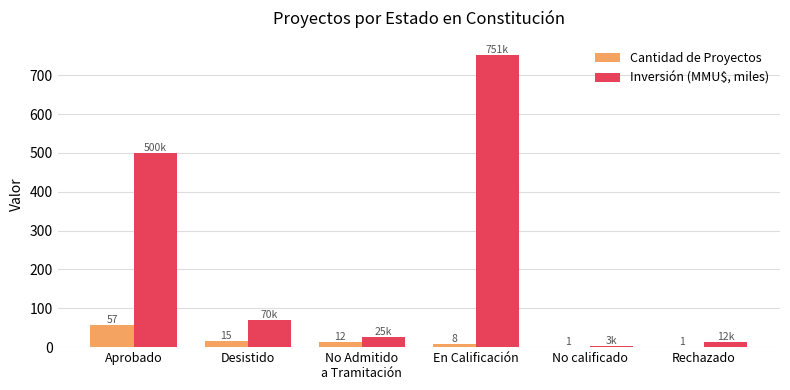

What are all the series names shown in the legend?

Cantidad de Proyectos, Inversión (MMU$, miles)